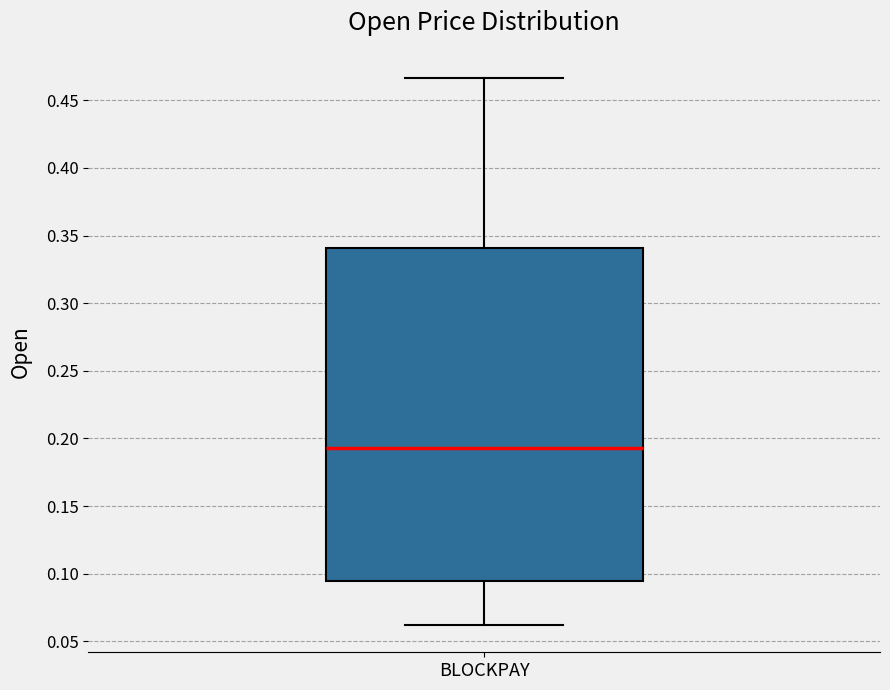

Where is the upper edge of the box for BLOCKPAY on the y-axis? The values are not printed on the chart, so give them approximately, as read against the axis.

0.340